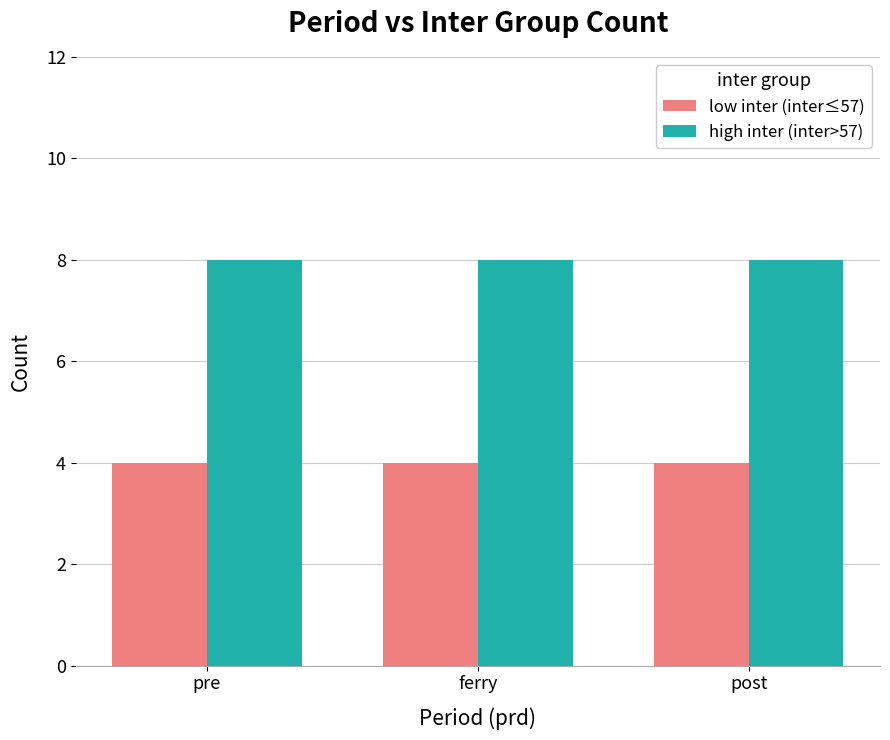

How many groups of bars are there?

3